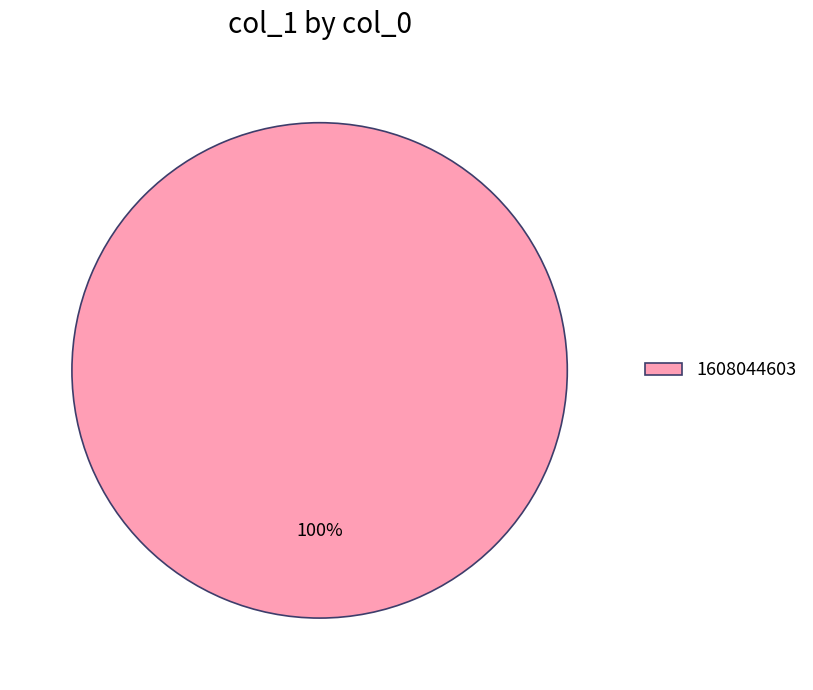

Count the number of slices in the pie.

1